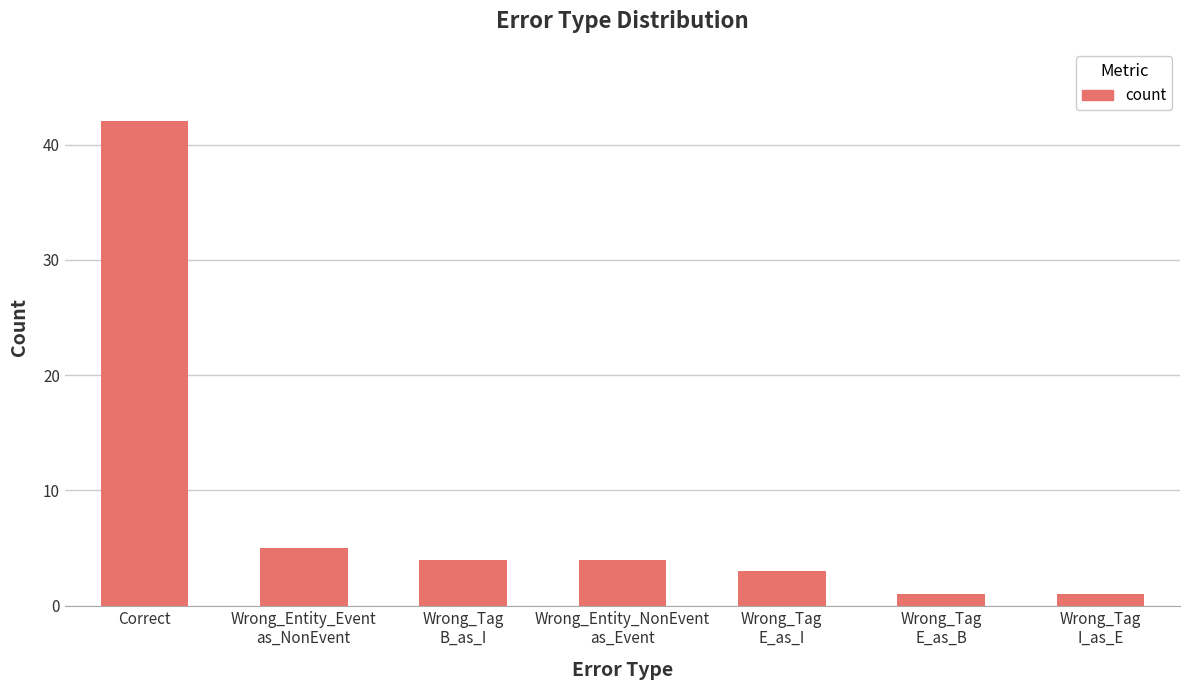

What is the maximum value shown in the chart?

42